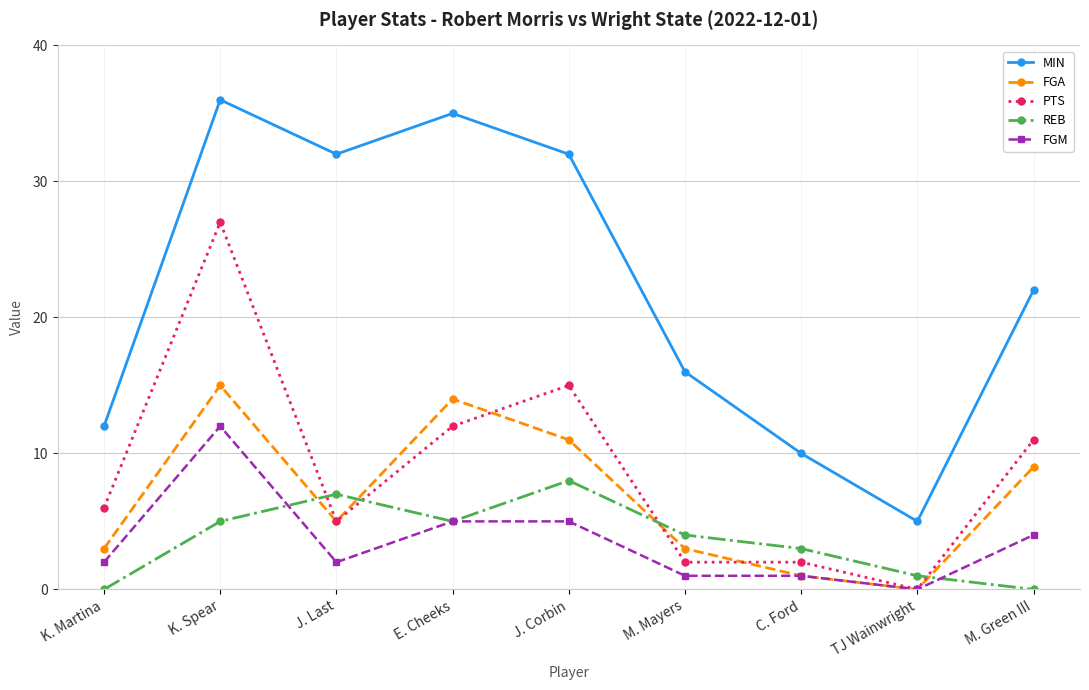

Which category has the highest value in the FGA series?

K. Spear